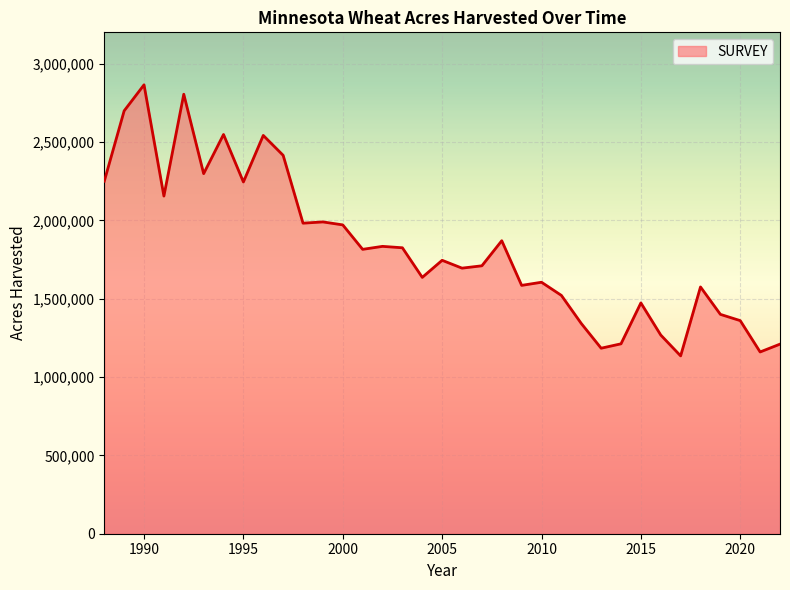

What is the difference between the maximum and minimum values?

1730000